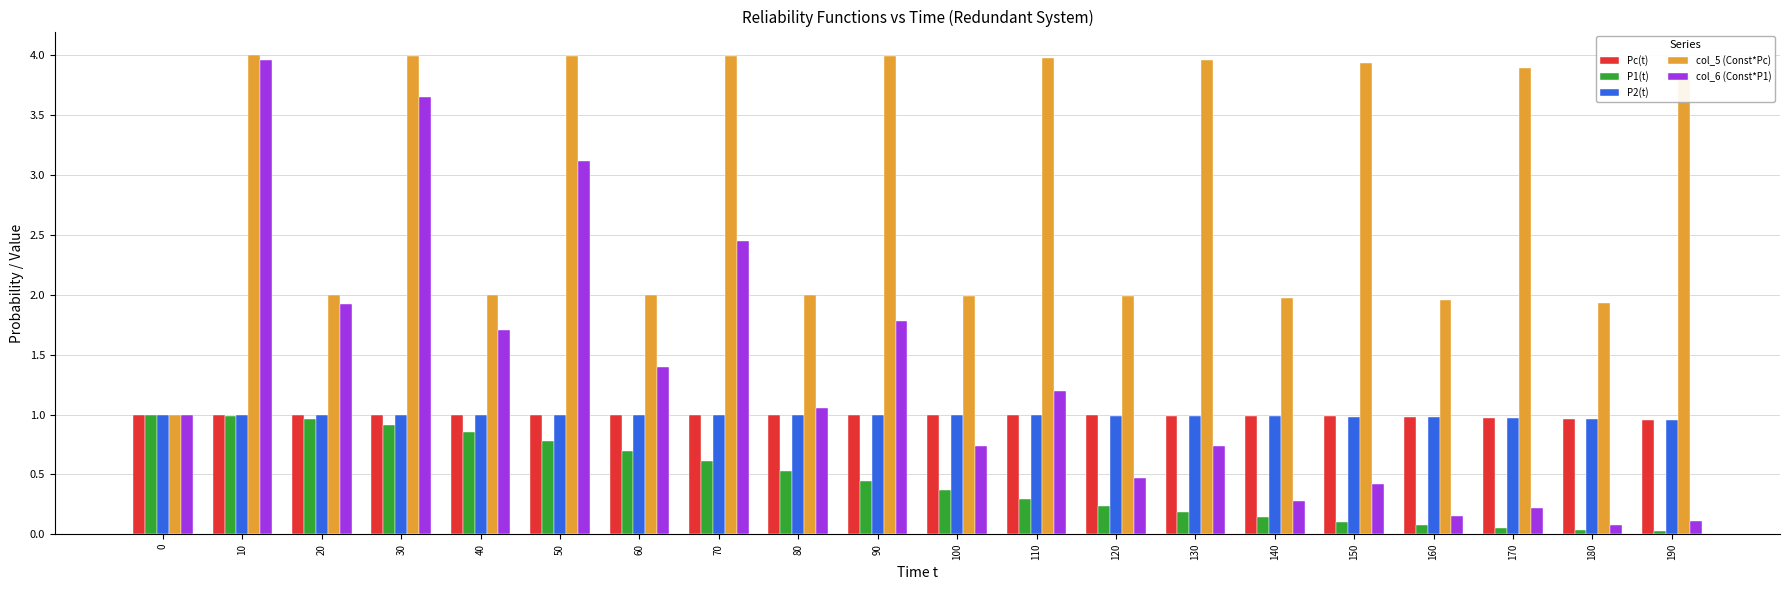

Which series has the largest range (max minus min)?

col_6 (Const*P1)